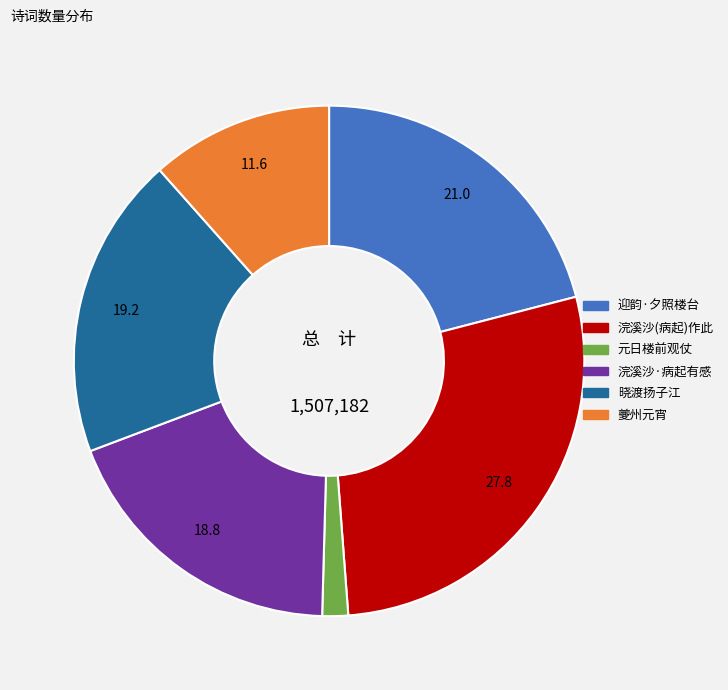

Is there a majority slice in this chart?

No